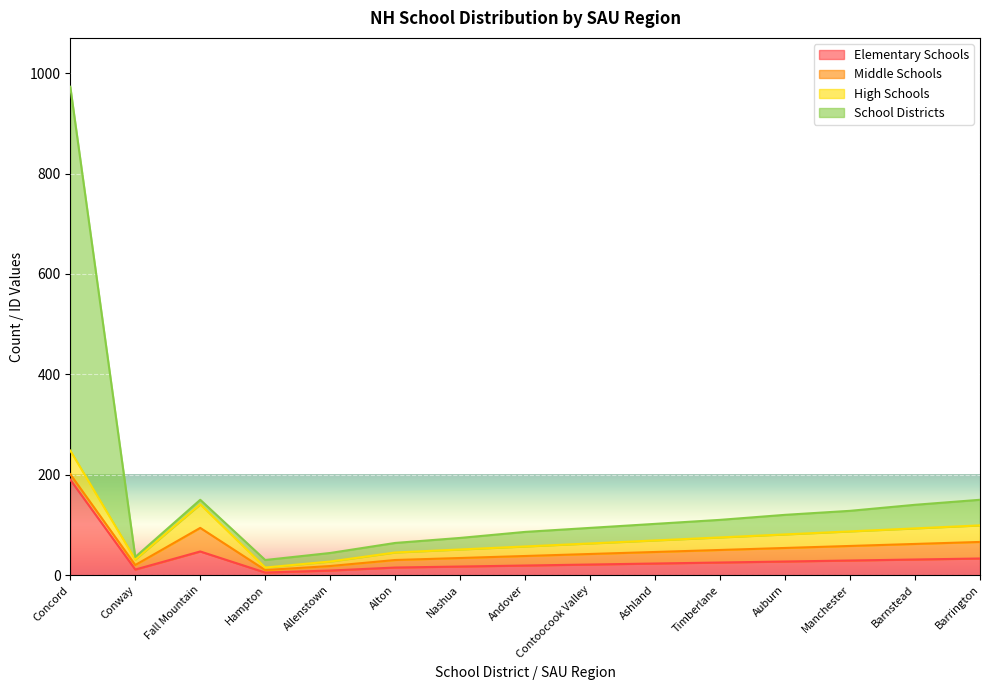

What is the difference between the maximum and minimum values in the School Districts series?

943